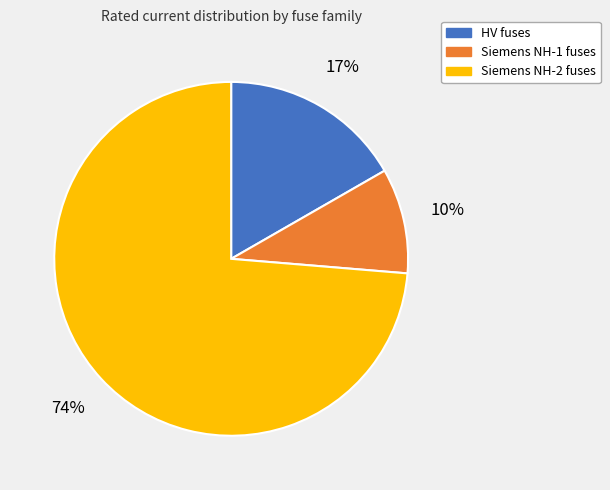

Is there any slice that represents more than half of the pie?

Yes